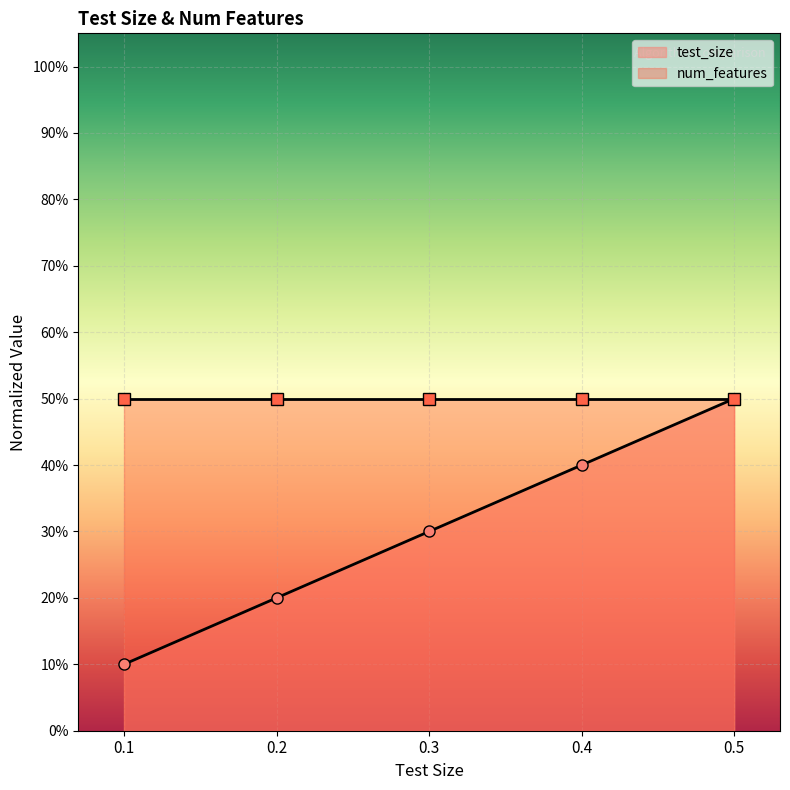

What is the minimum value shown in the chart?

0.1